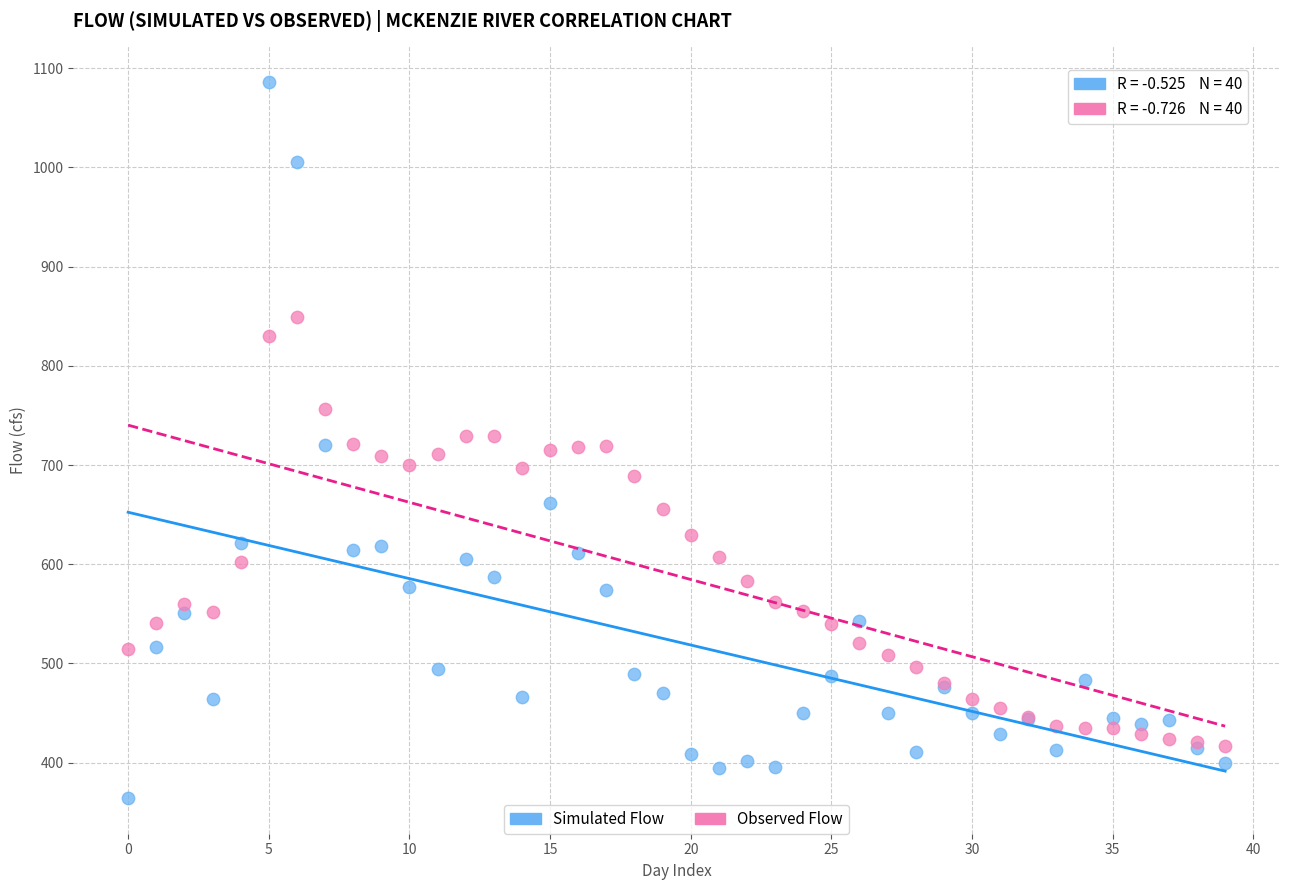

What are all the series names shown in the legend?

Simulated Flow, Observed Flow